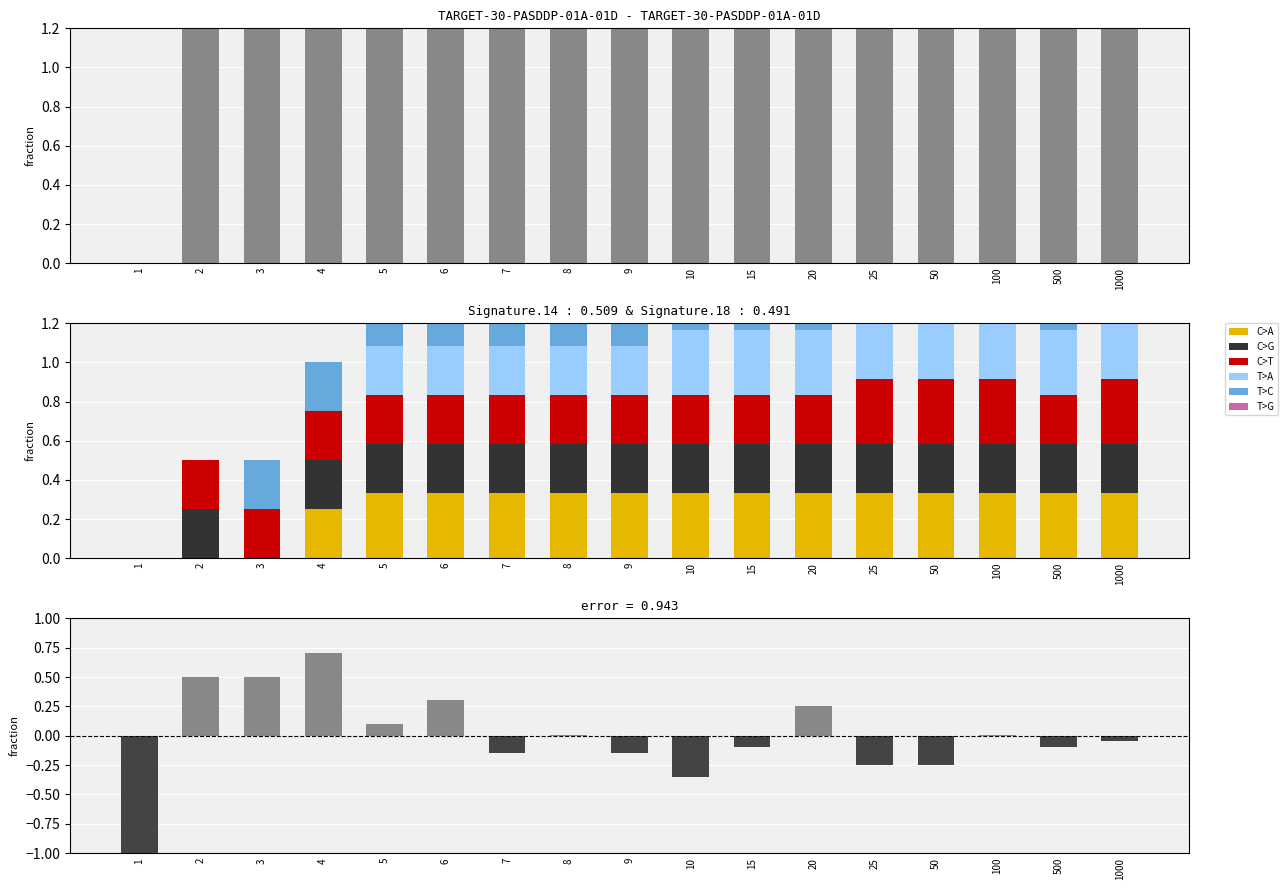

True or false: T>C has a value of 0.2 at 500.

True